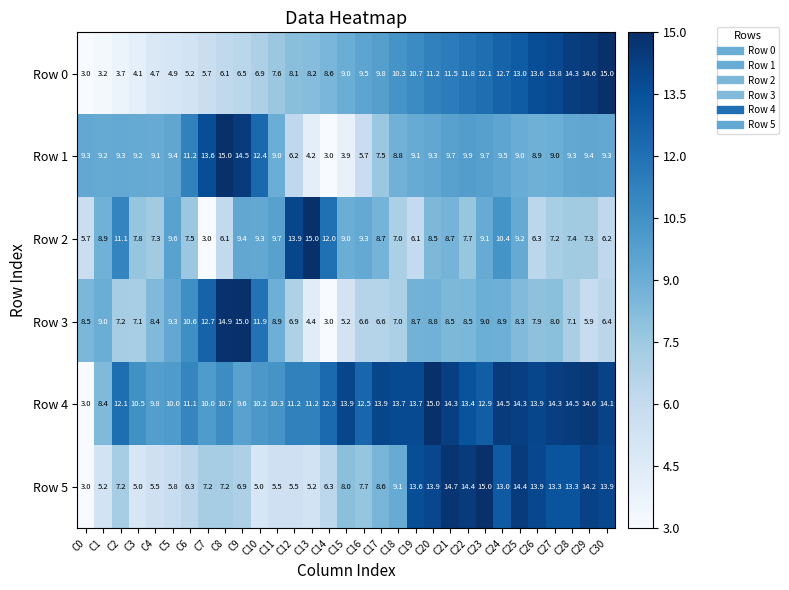

What is the lowest value of the Row 5 series?

3.0